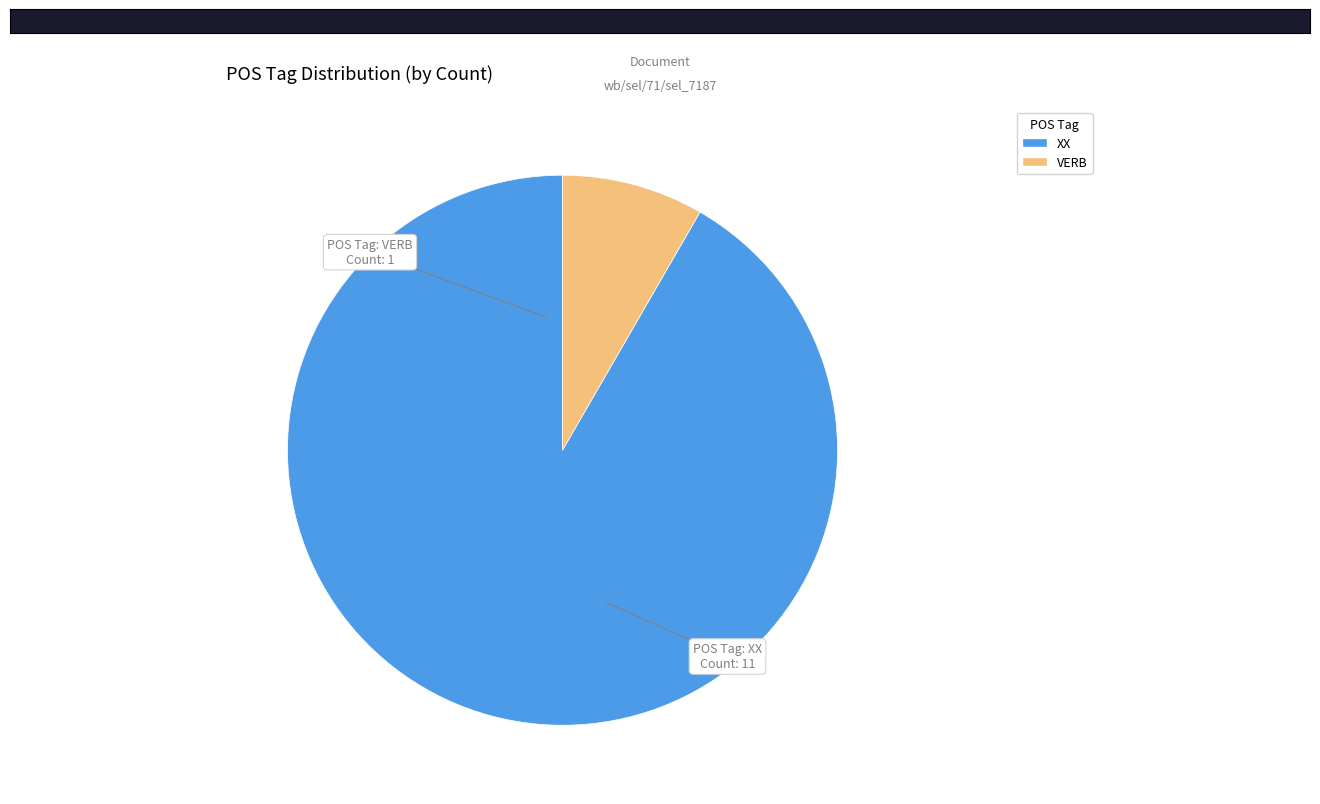

Rank the categories by value from lowest to highest.

VERB, XX